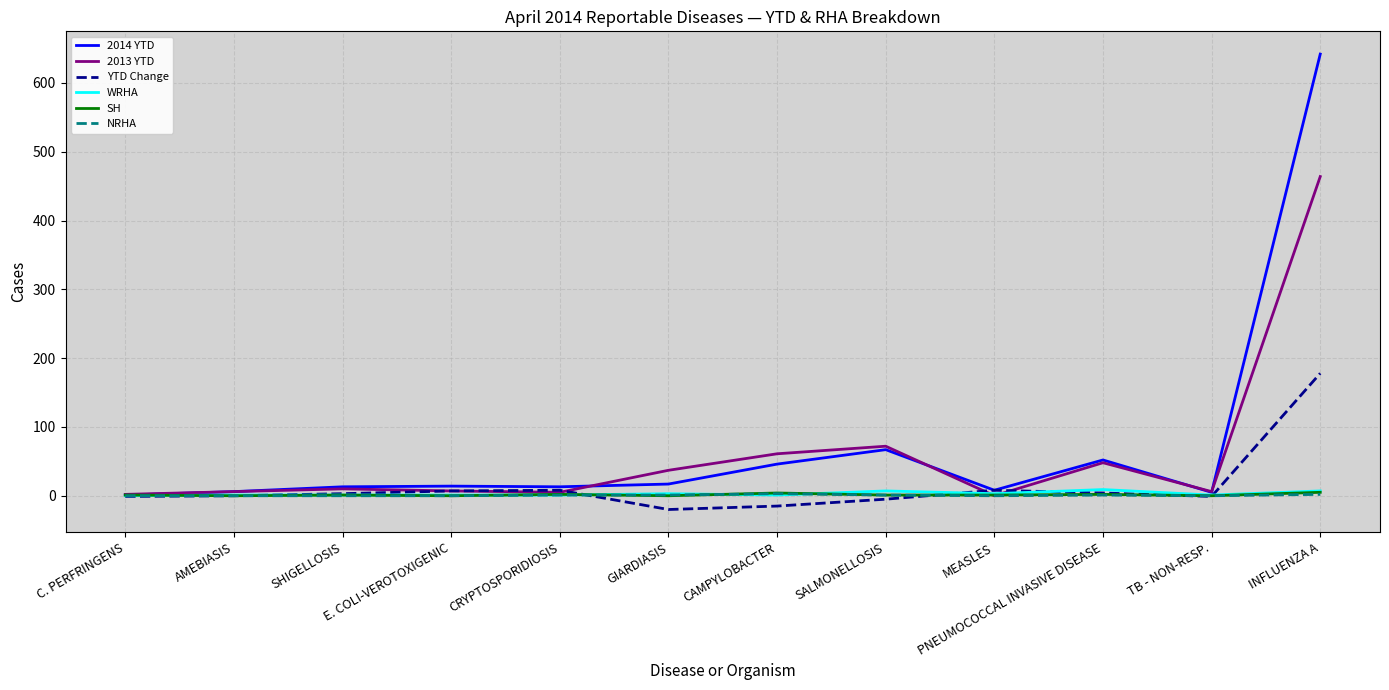

How many lines are shown in the chart?

6